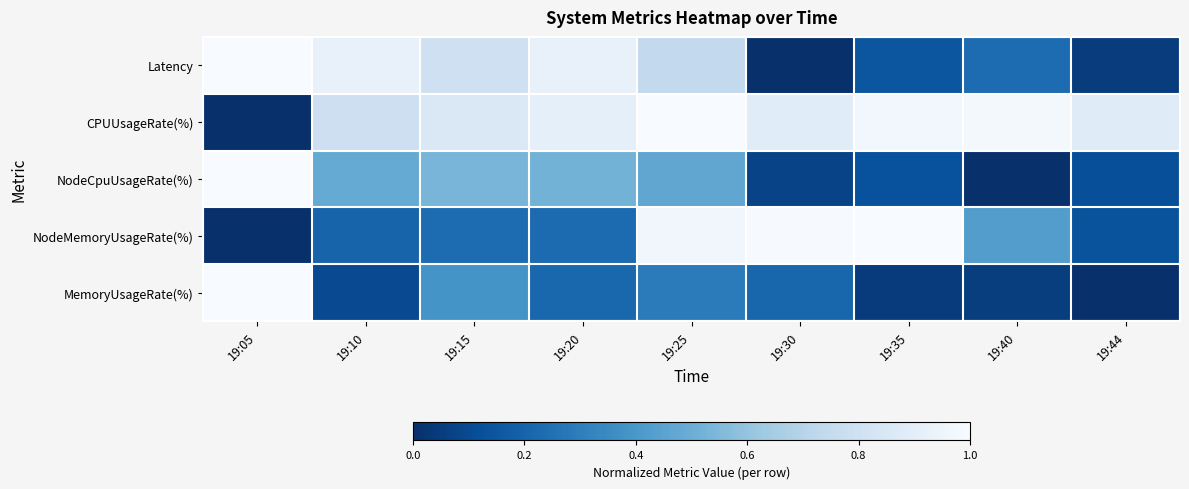

Which category has the lowest value across all series?

19:30